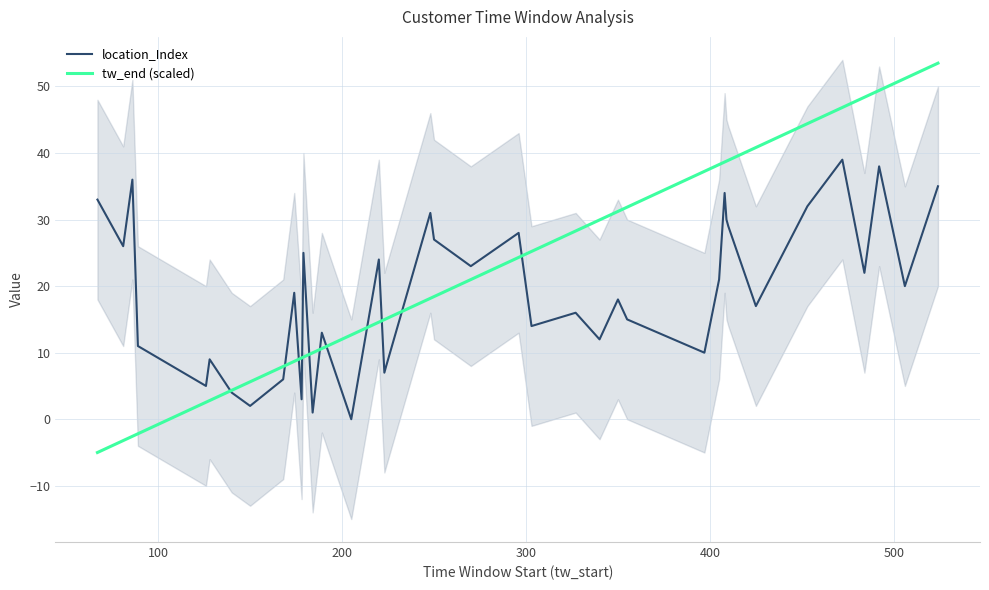

Does the chart display data point markers on the line(s)?

No